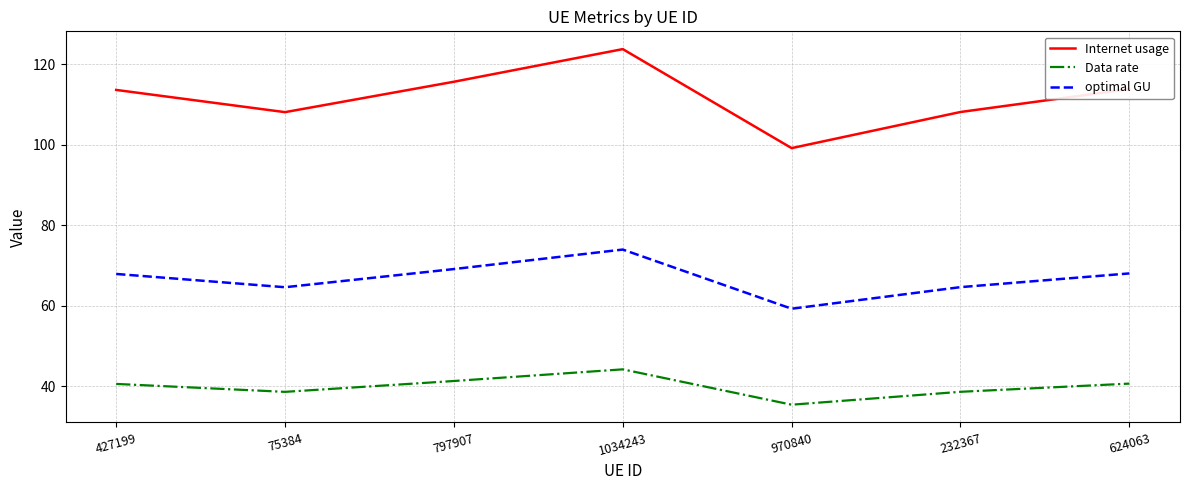

What position from the left is 75384?

2